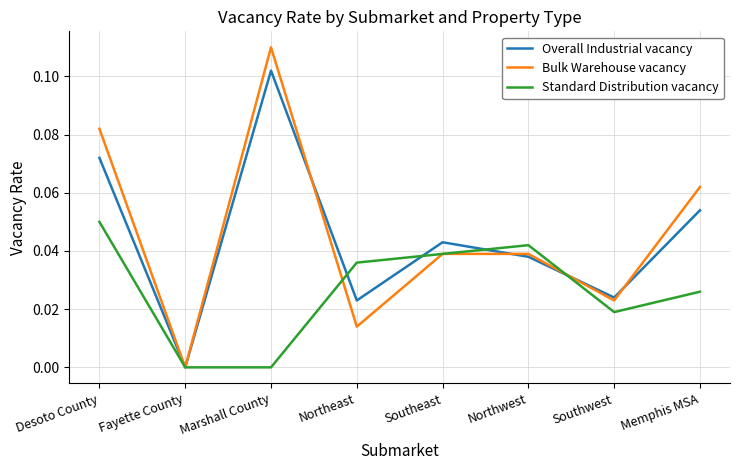

Is the value of Standard Distribution vacancy at Fayette County greater than the value of Overall Industrial vacancy at Southeast?

No